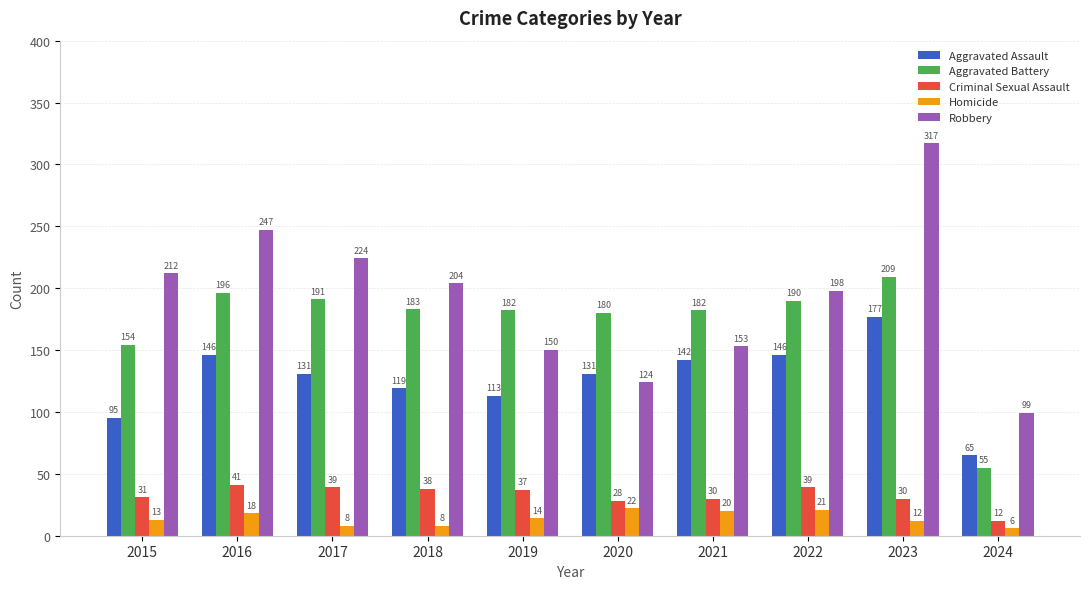

Which series has the largest range (max minus min)?

Robbery